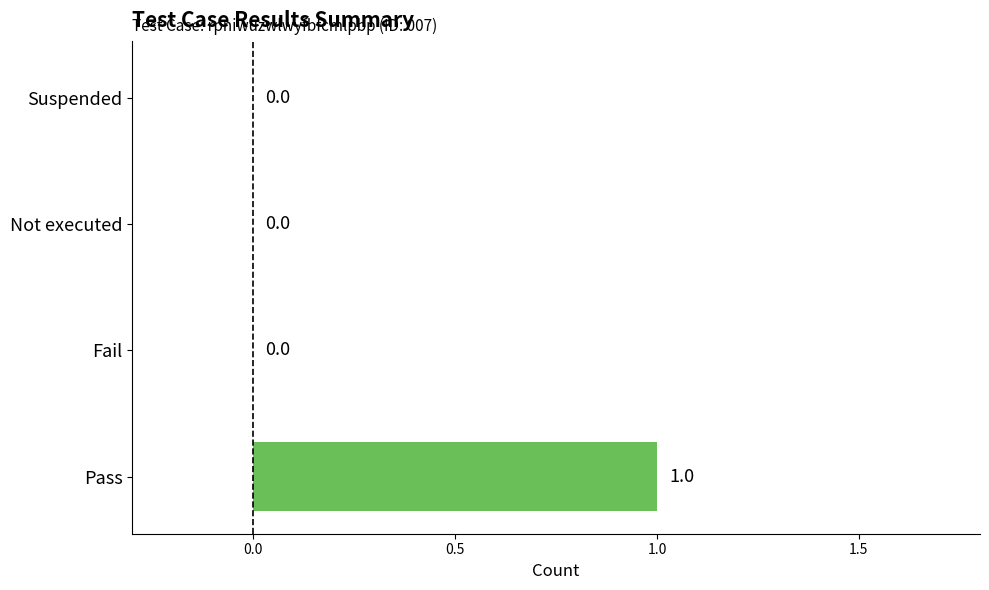

Which has a higher value, Pass or Suspended?

Pass